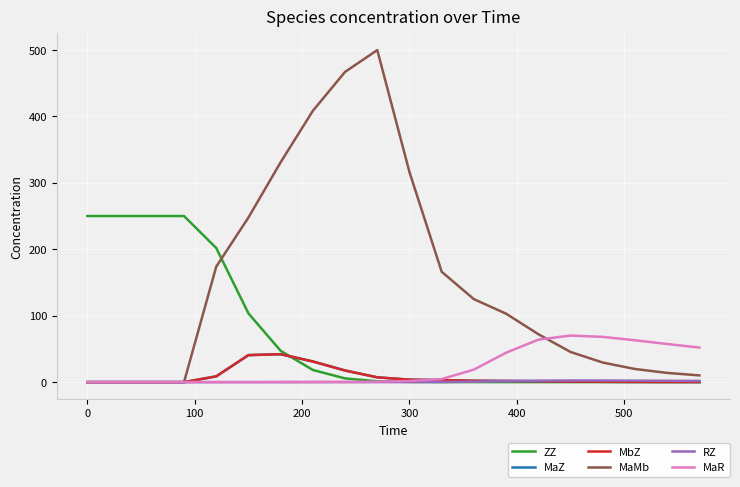

Count the number of categories in the chart.

20